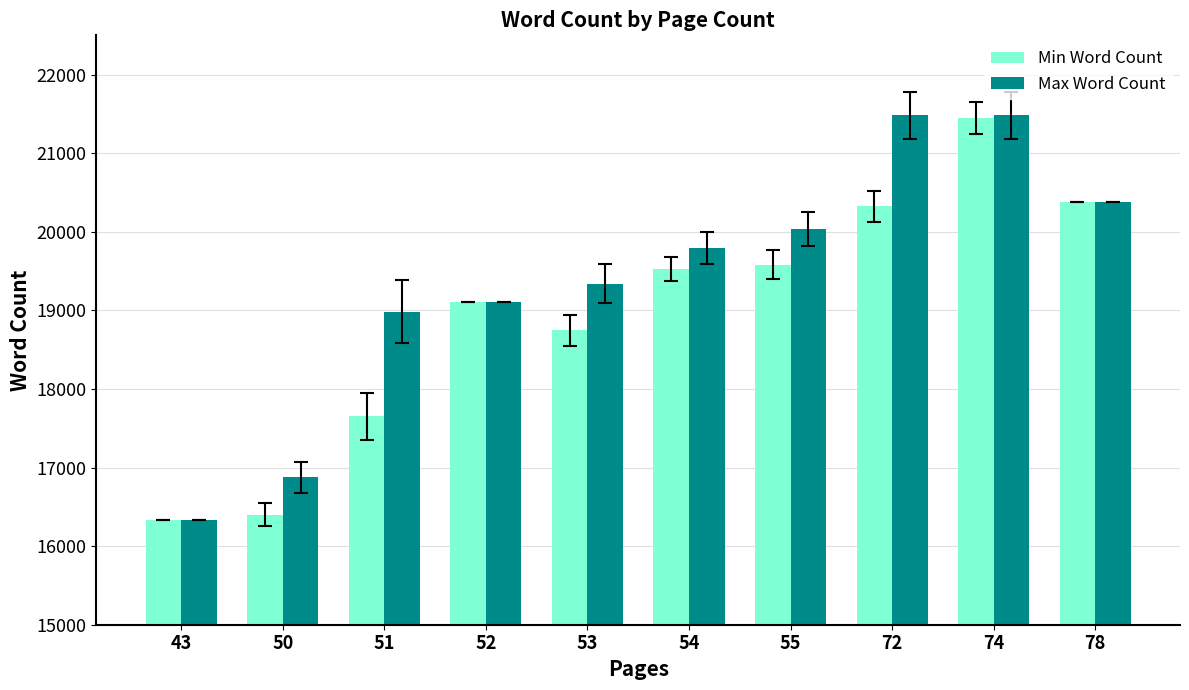

Are the bars horizontal?

No